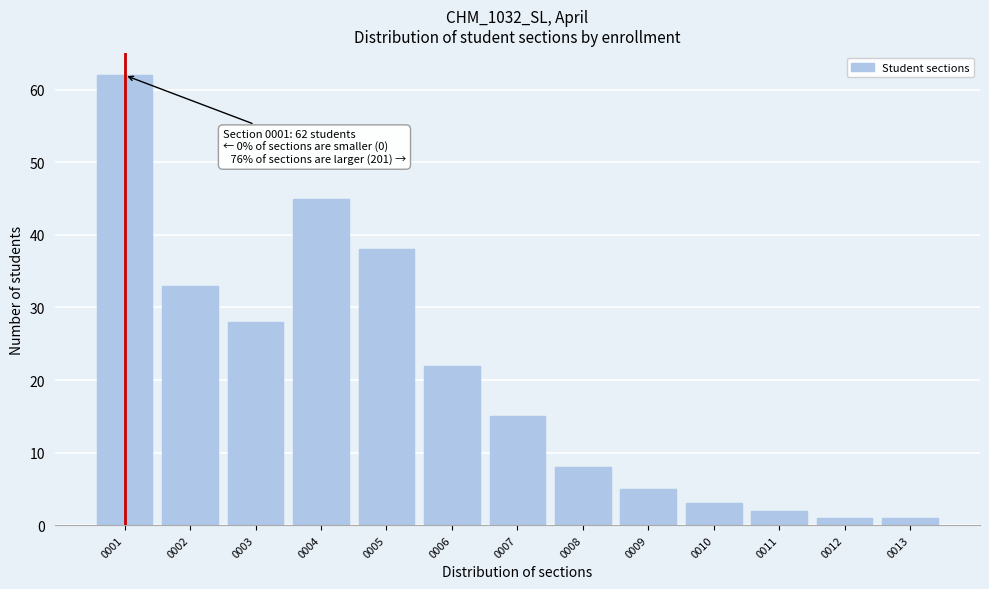

Reading left to right, transcribe all the data shown in this chart.

62	33	28	45	38	22	15	8	5	3	2	1	1